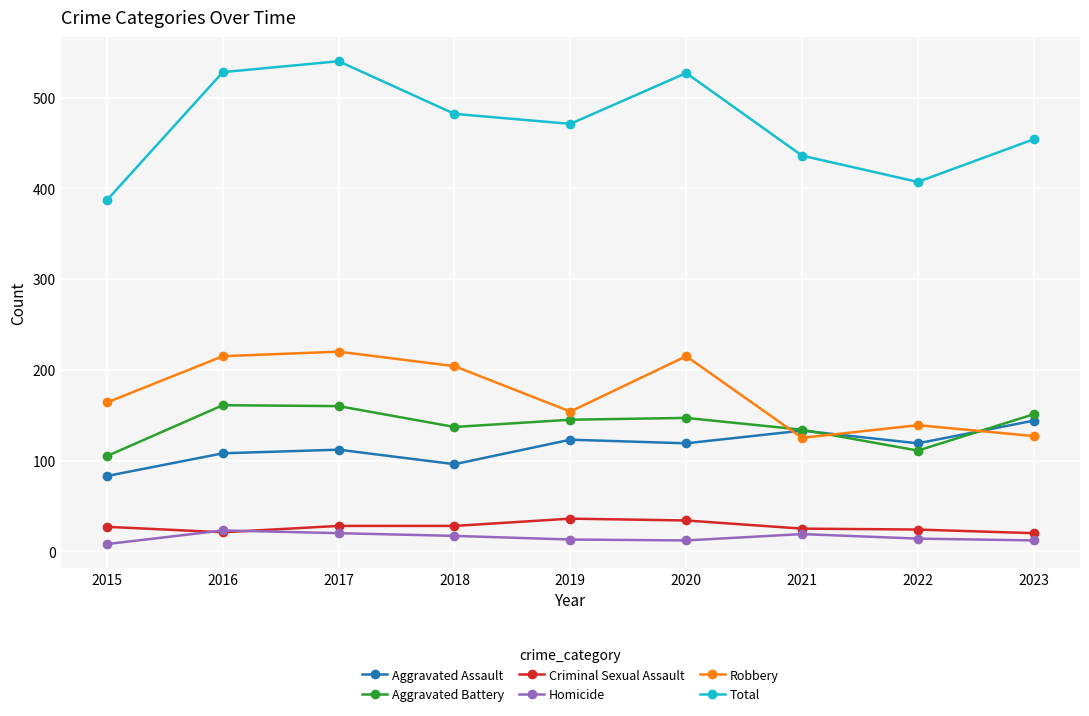

What is the difference between the maximum and minimum values in the Robbery series?

95